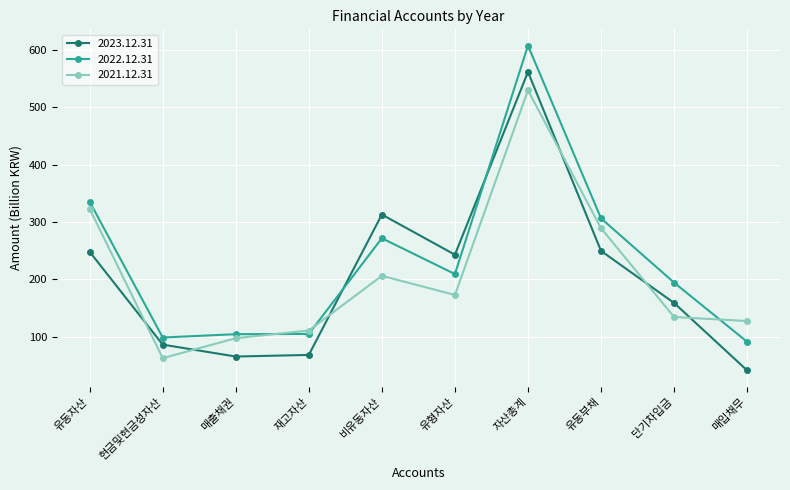

What is the total value across all series at 유동자산?

906.5